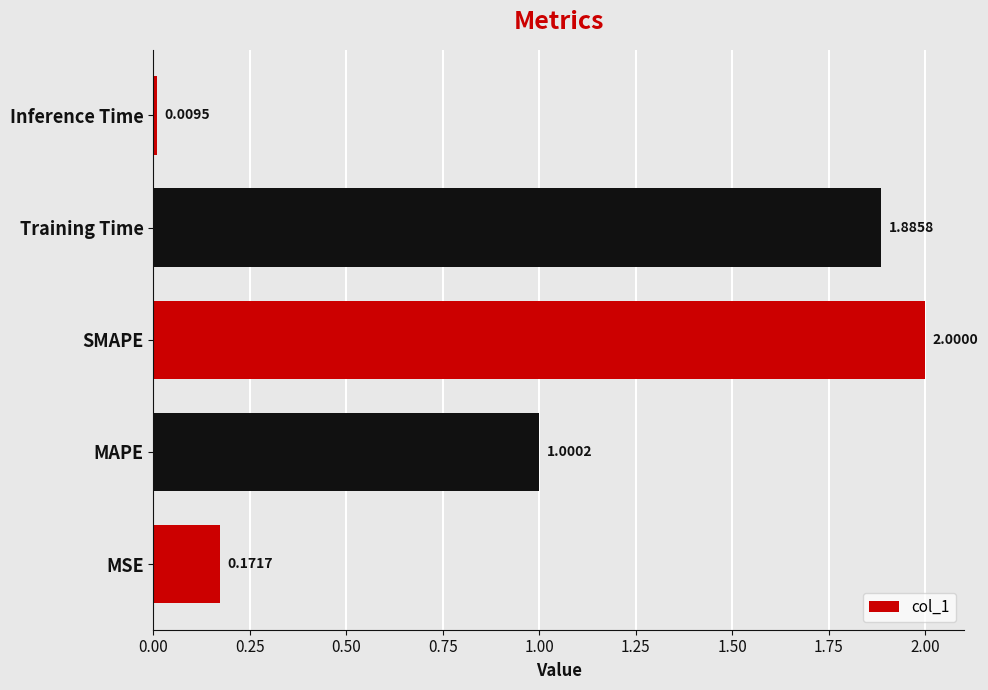

At which label is the value closest to 1?

MAPE